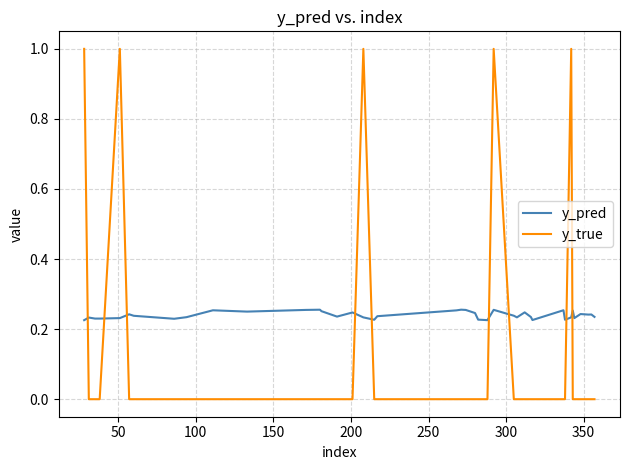

Which series has the largest total across all categories?

y_pred